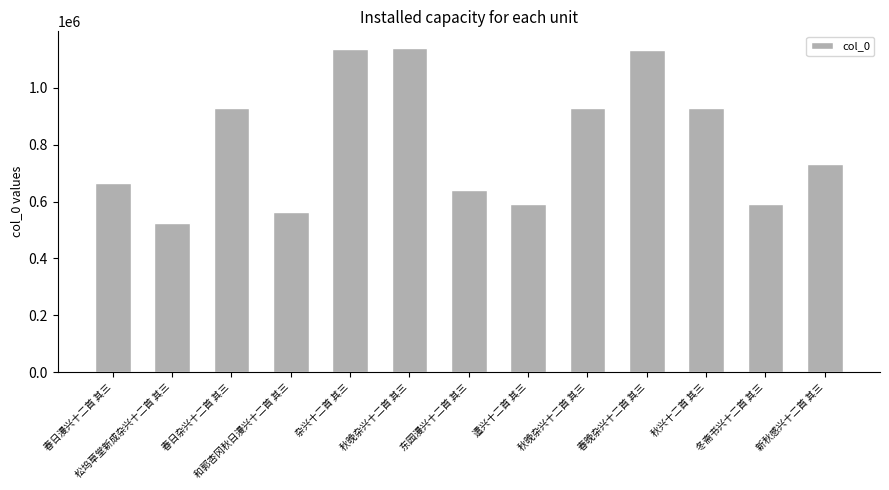

Does the chart contain any negative values?

No